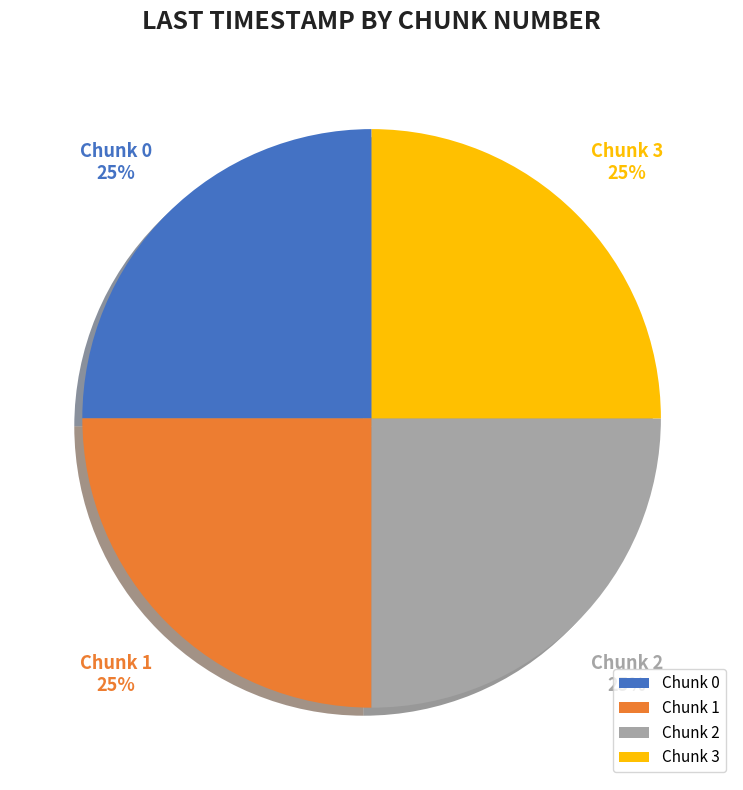

Is it true that 3 is 13% of the pie?

False